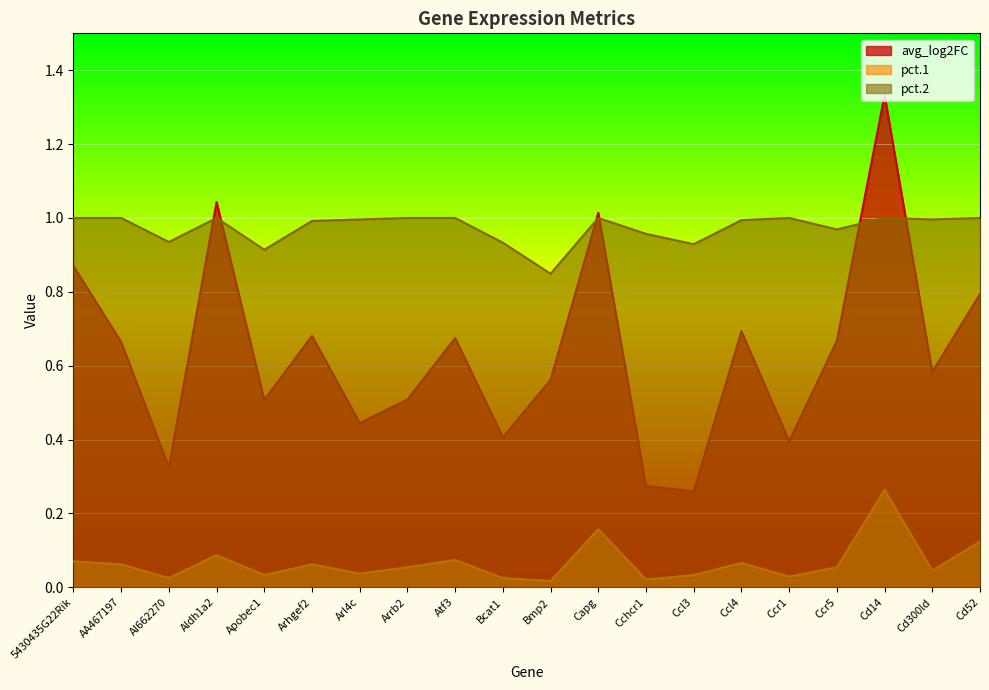

The value of avg_log2FC at Apobec1 is 0.2. True or false?

False